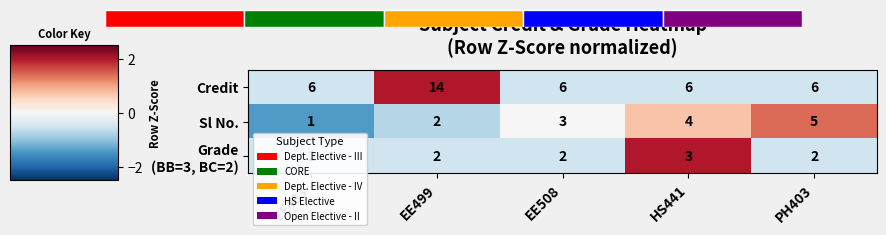

Count the number of categories in the chart.

5